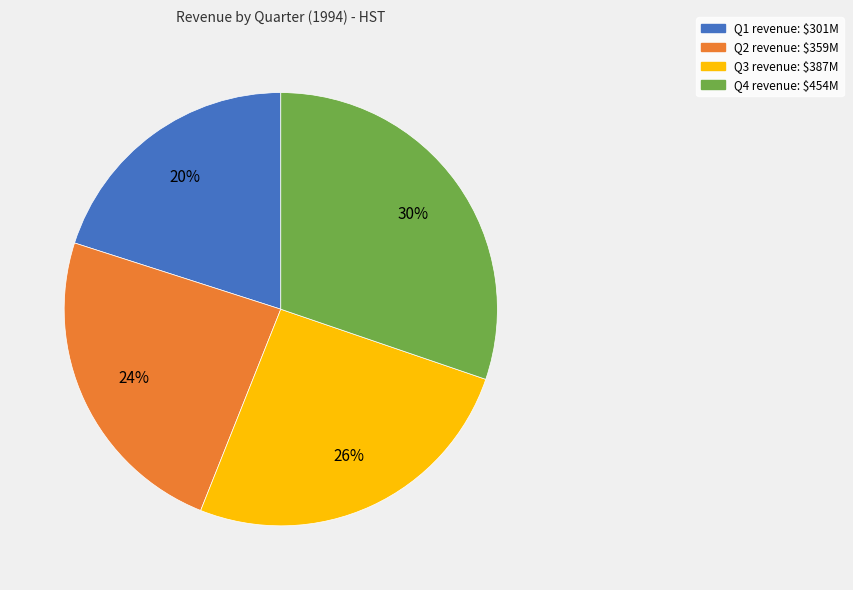

To the nearest percent, what is the difference between the Q4 and Q3 slice percentages?

4%